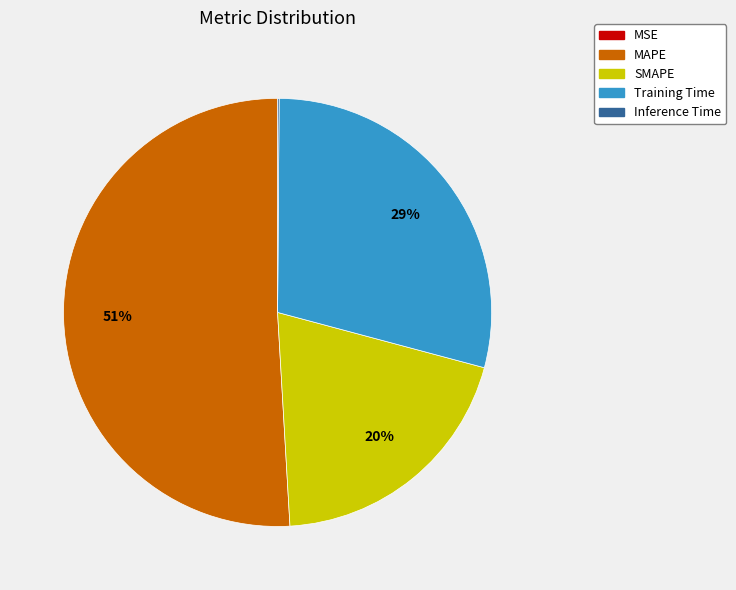

Which has a higher value, Training Time or SMAPE?

Training Time